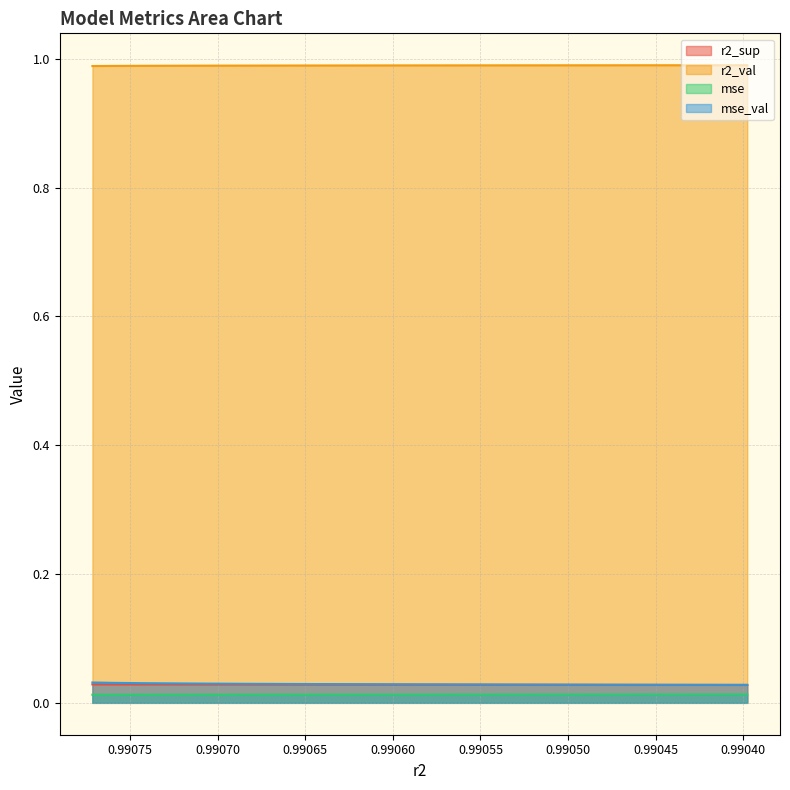

What are all the series names shown in the legend?

r2_sup, r2_val, mse, mse_val